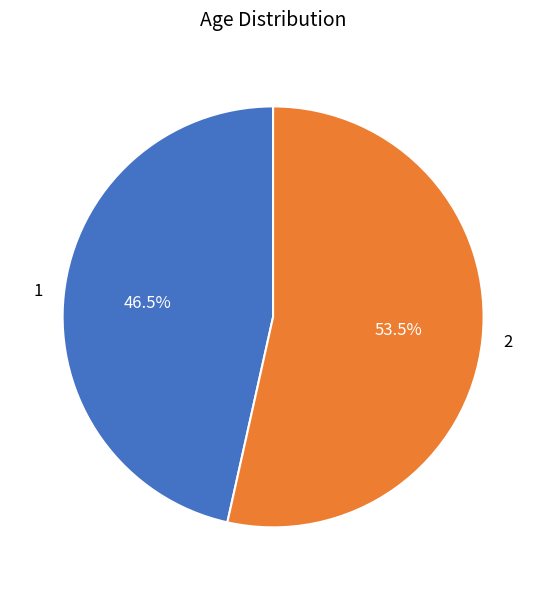

Does any single category account for the majority?

Yes